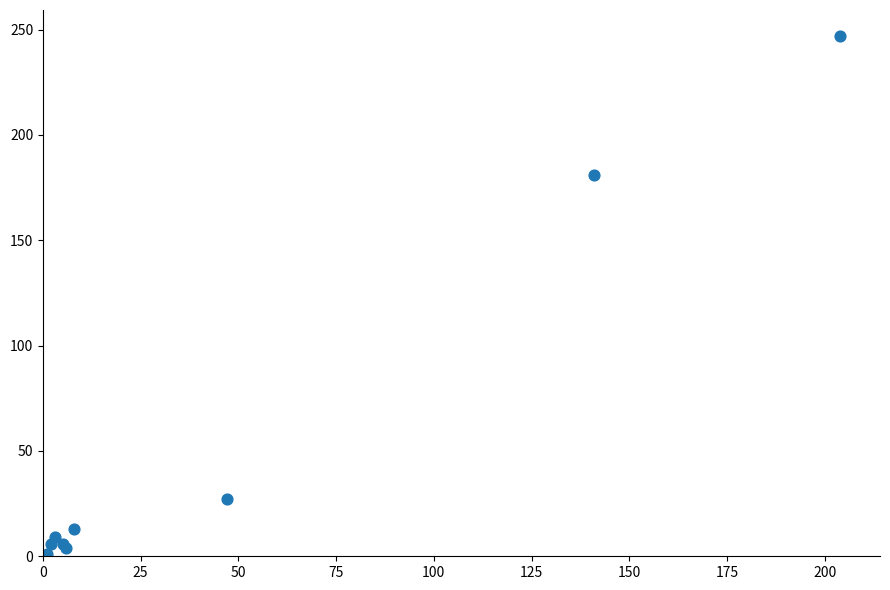

What Y value in the scatter plot is closest to 124?

181